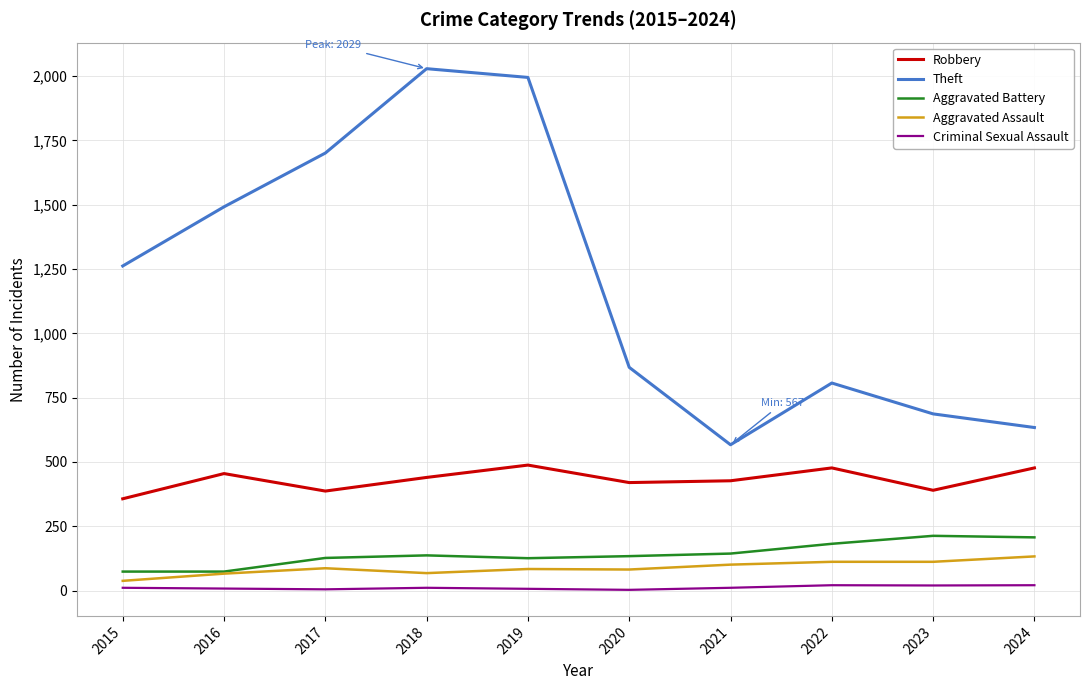

What are all the series names shown in the legend?

Robbery, Theft, Aggravated Battery, Aggravated Assault, Criminal Sexual Assault